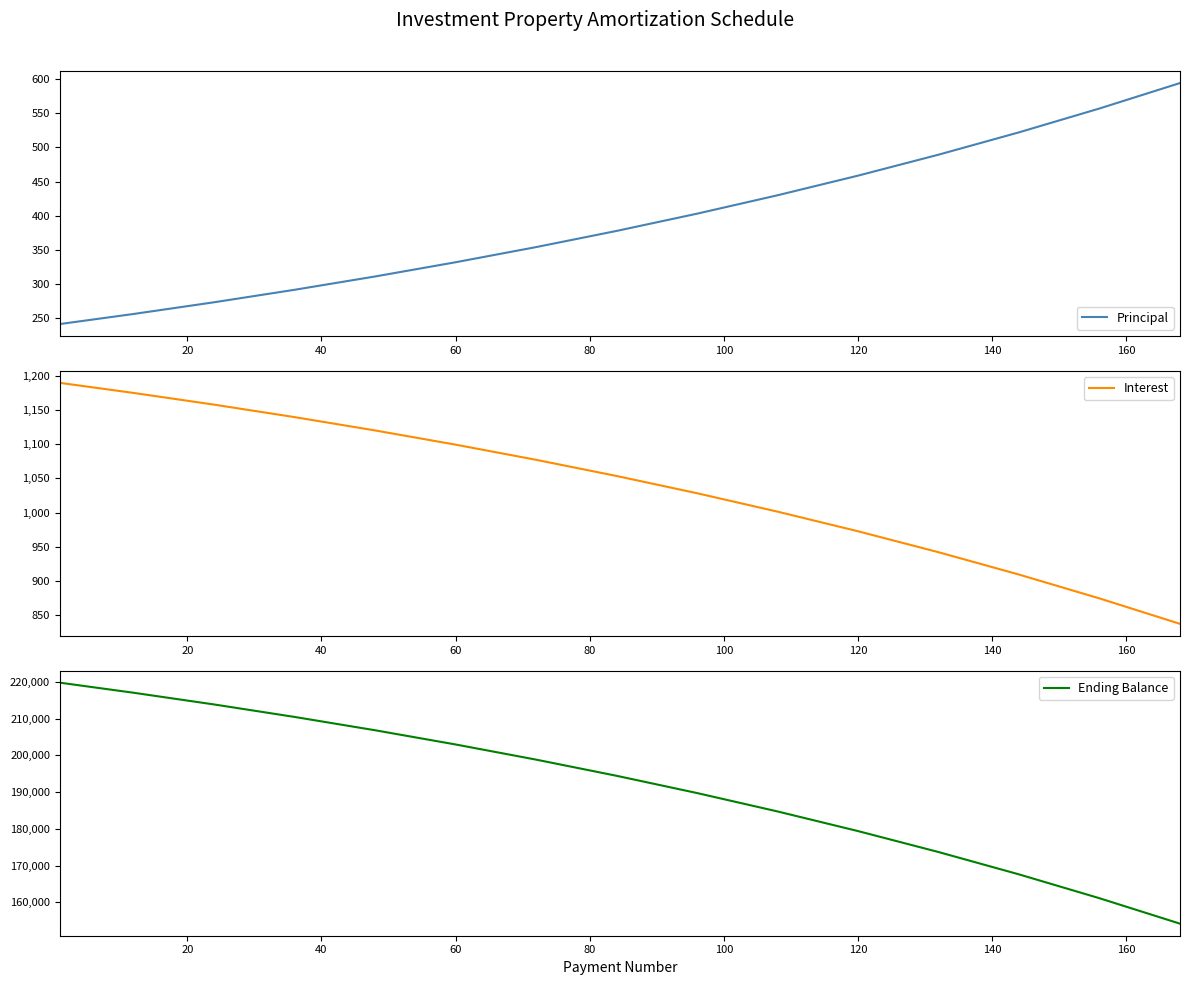

What is the maximum value for Principal?

594.1